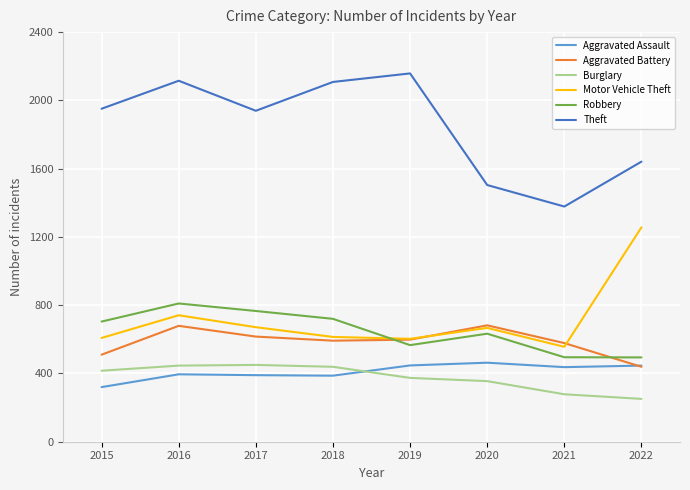

What is the average value of the Aggravated Battery series?

587